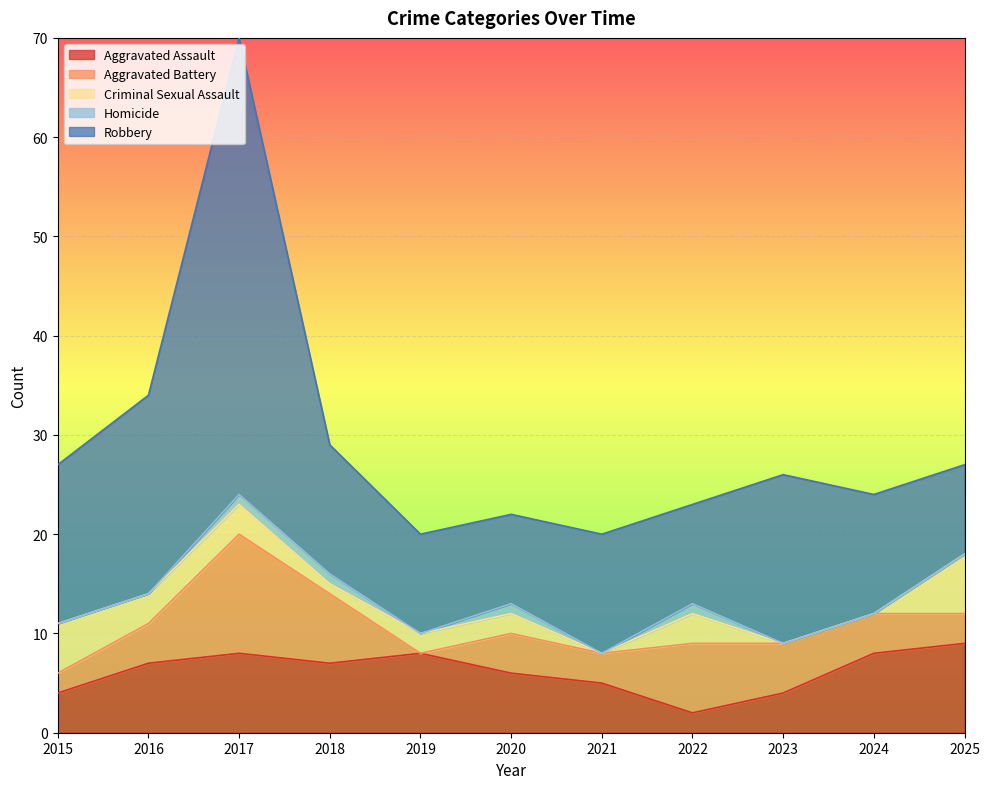

At 2021, list the series in order from smallest to largest.

Criminal Sexual Assault, Homicide, Aggravated Battery, Aggravated Assault, Robbery